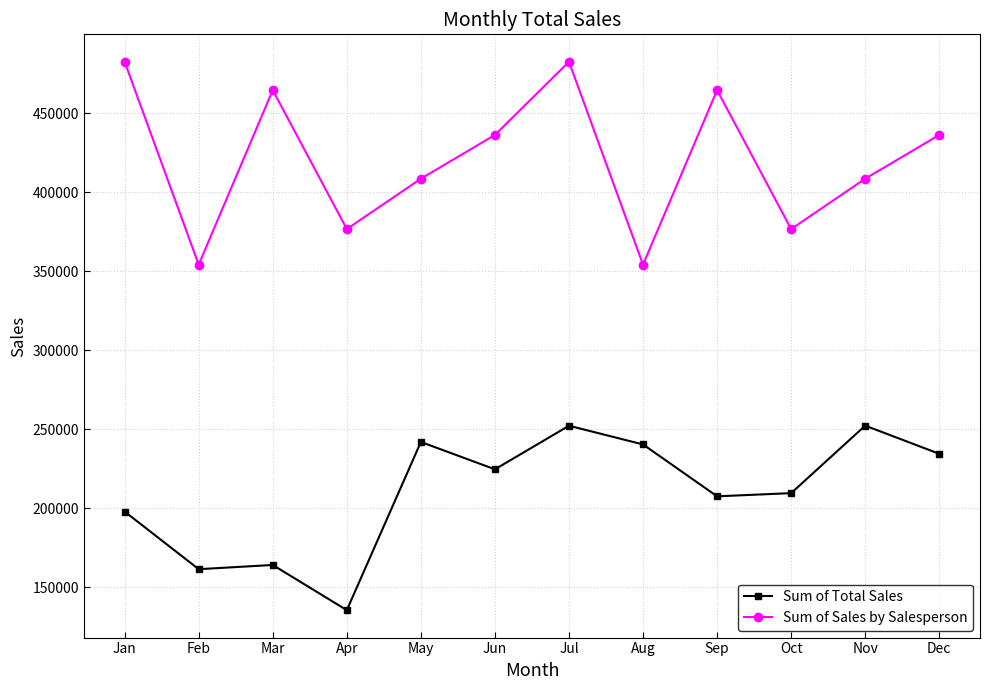

What are all the series names shown in the legend?

Sum of Total Sales, Sum of Sales by Salesperson